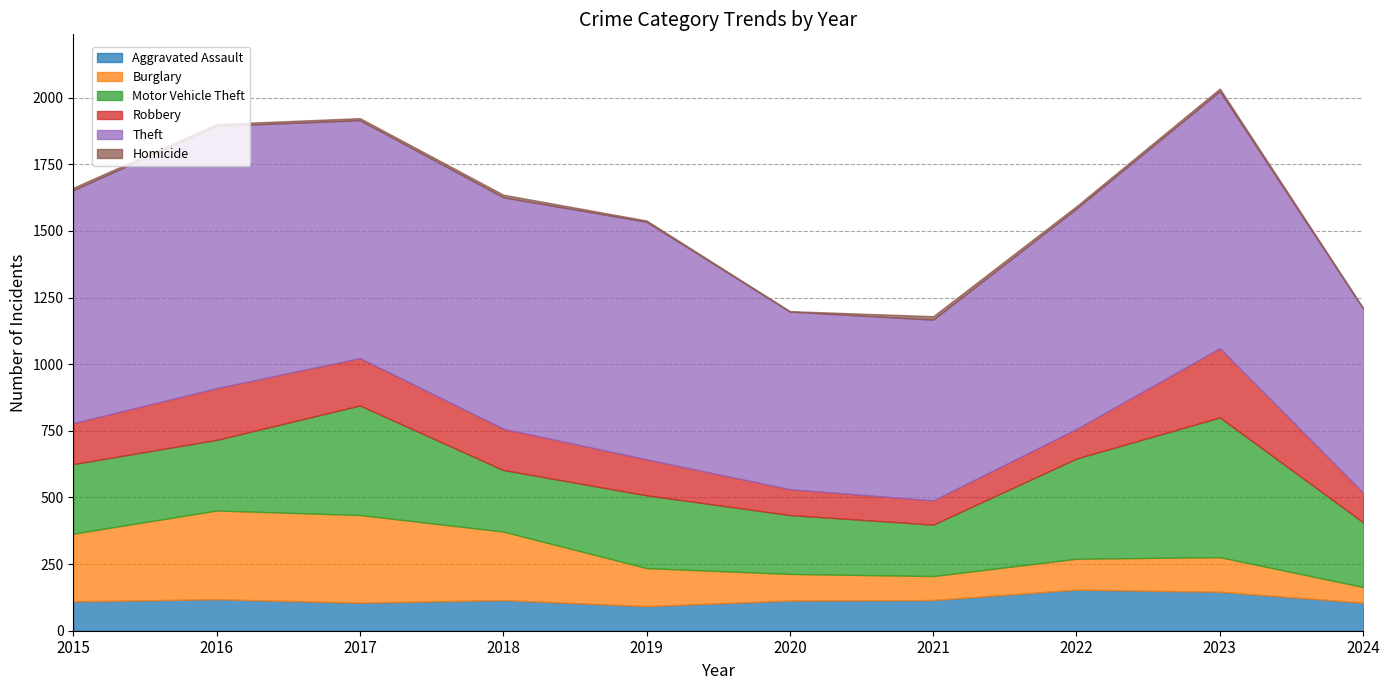

What is the sum of all Motor Vehicle Theft values?

2998